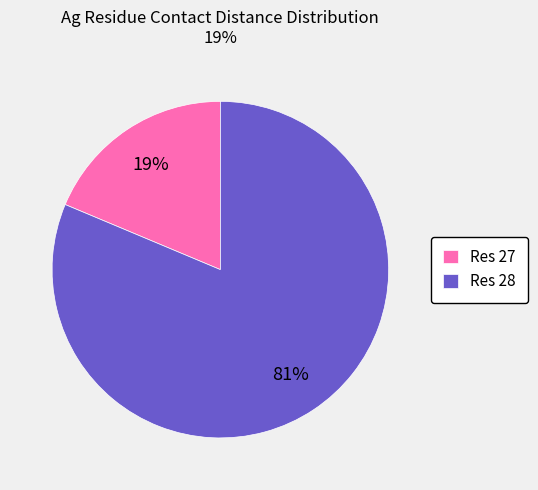

To the nearest percent, what is the average slice percentage?

50%